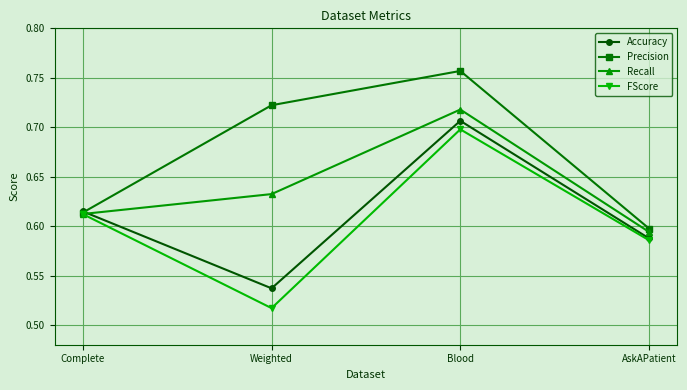

At how many categories does at least one series exceed 0?

4